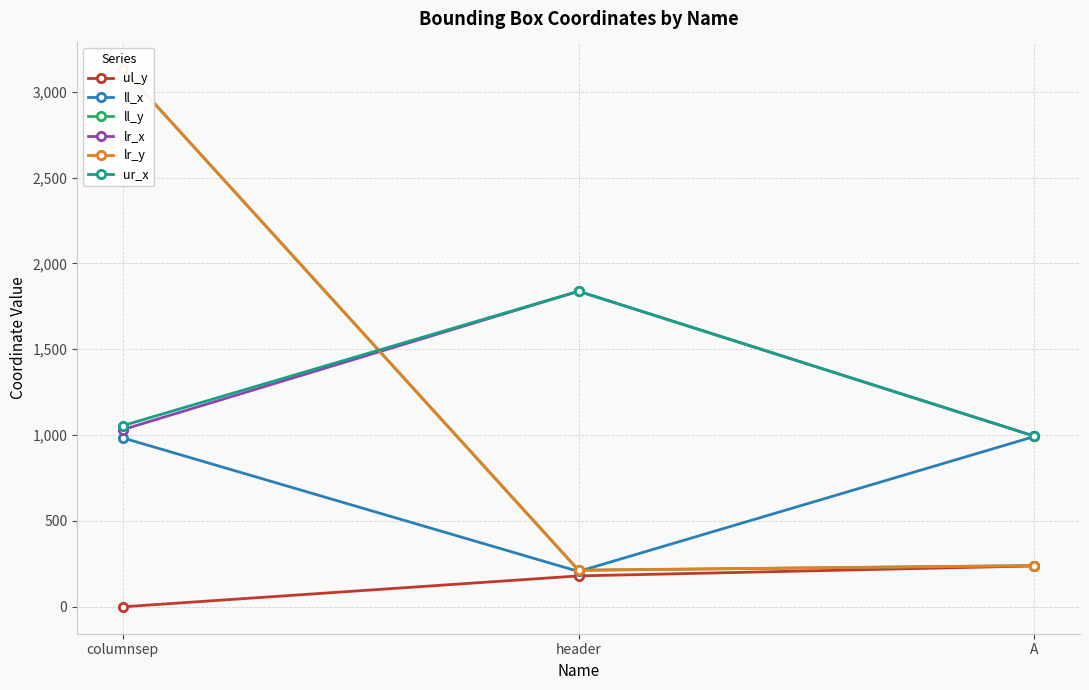

What is the greatest value displayed?

3135